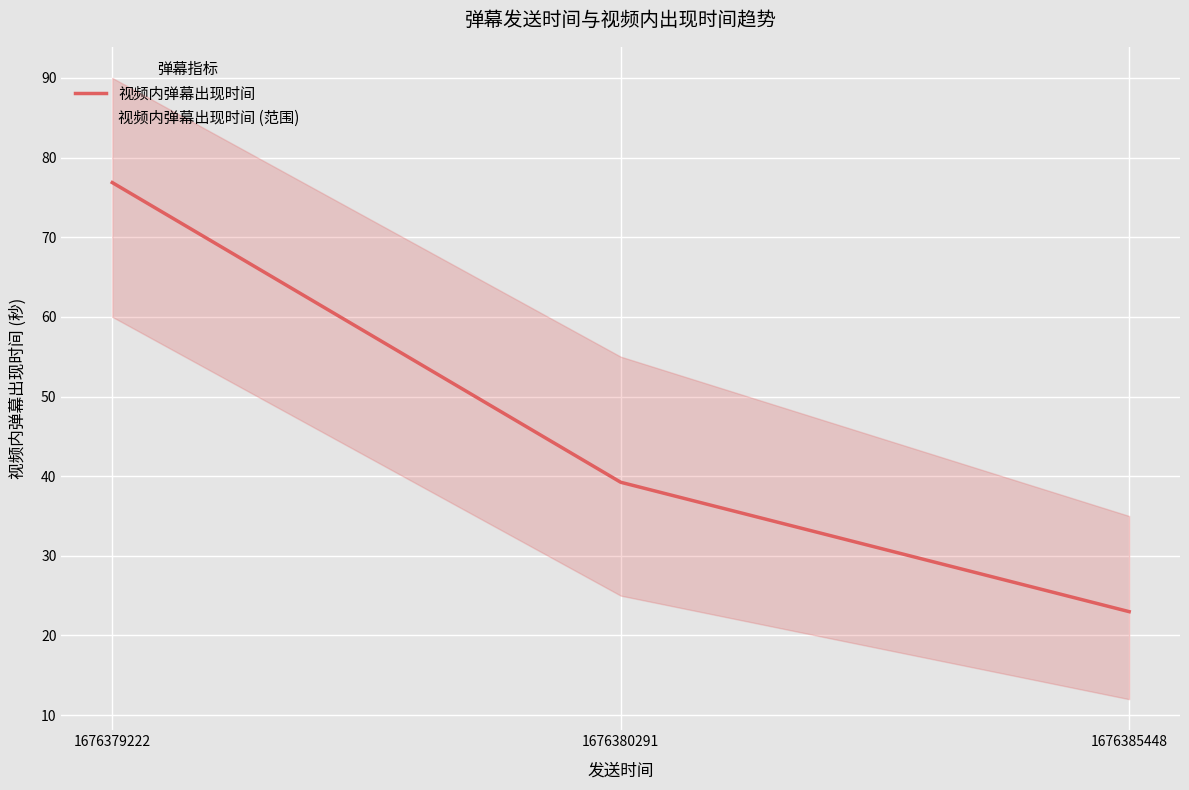

How many data points are above 39?

2